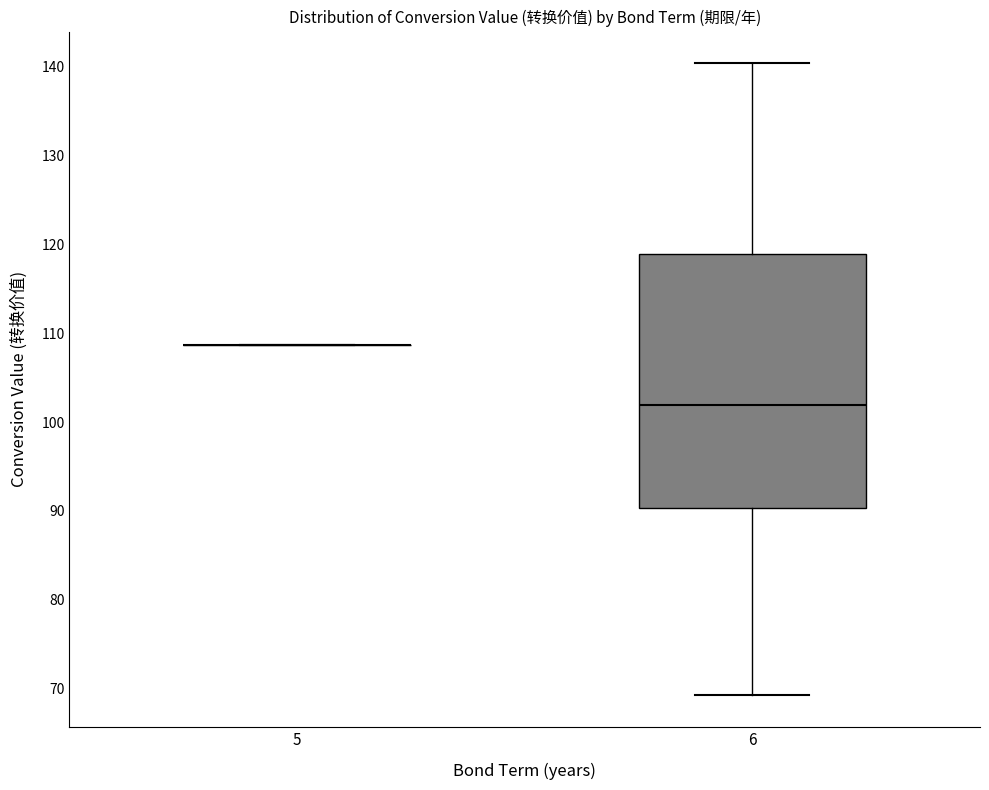

Comparing the boxes themselves (not the whiskers), which one is the tallest?

6